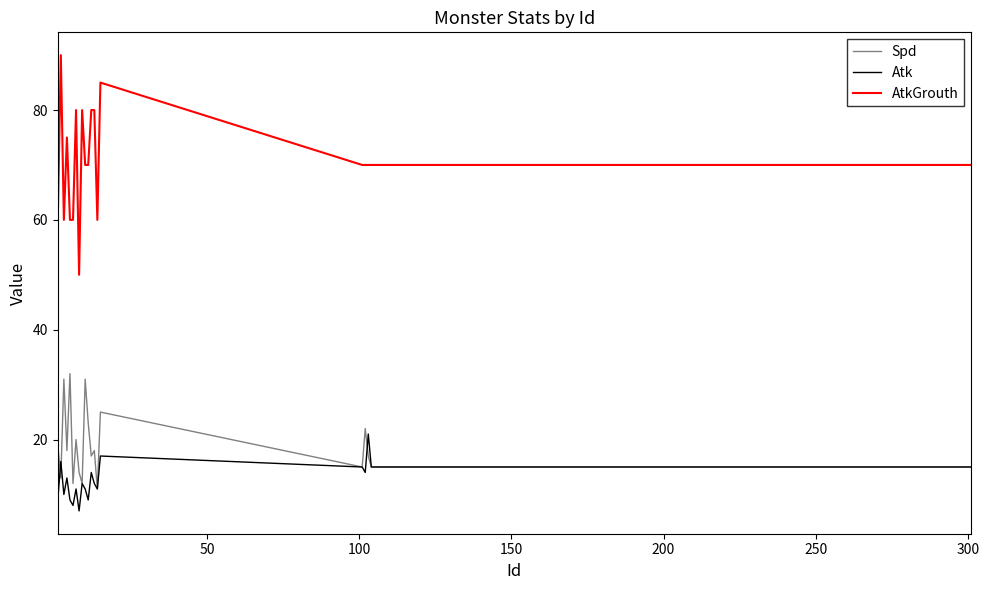

Which series has the largest total across all categories?

AtkGrouth